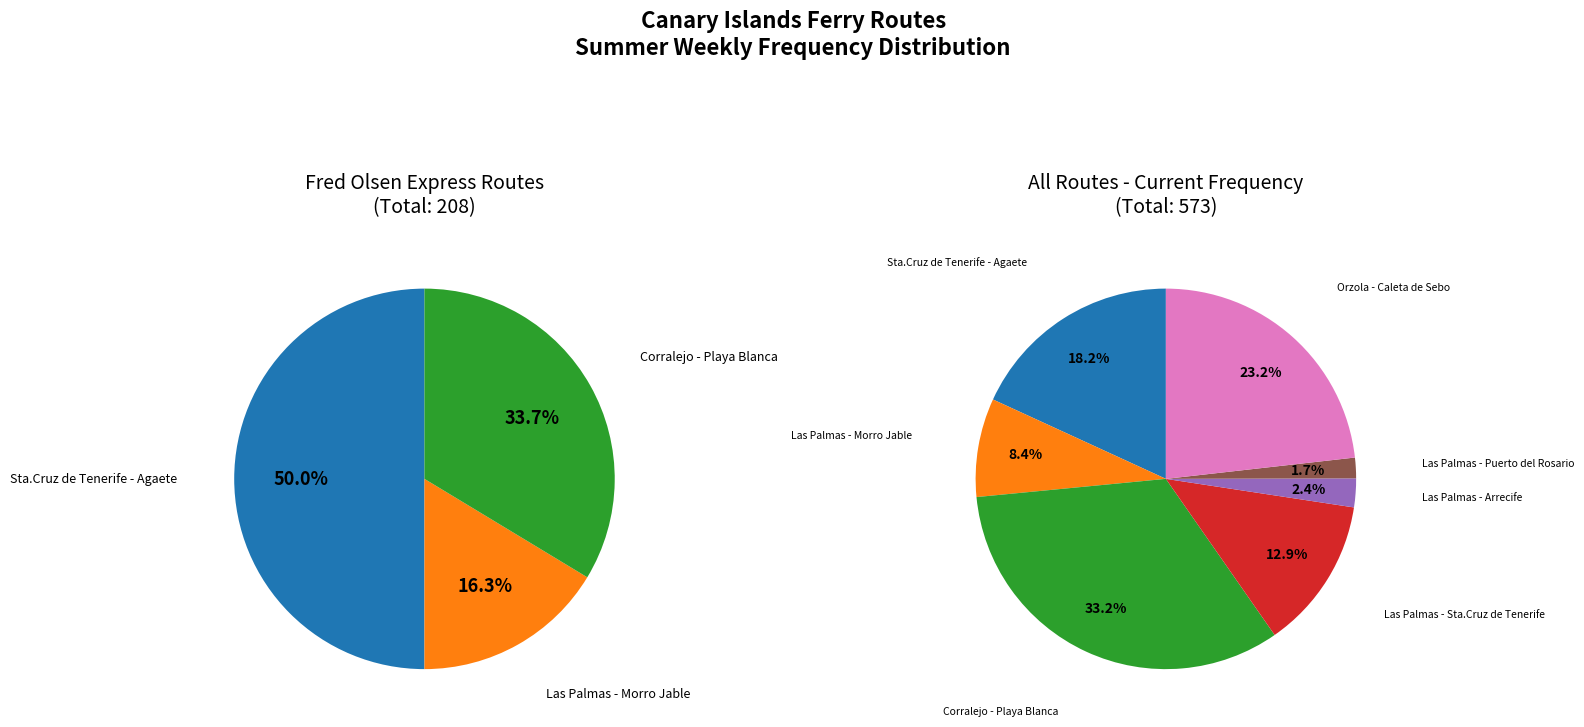

Rank the categories by value from lowest to highest.

Las Palmas - Puerto del Rosario, Las Palmas - Arrecife, Las Palmas - Morro Jable, Las Palmas - Sta.Cruz de Tenerife, Sta.Cruz de Tenerife - Agaete, Orzola - Caleta de Sebo, Corralejo - Playa Blanca